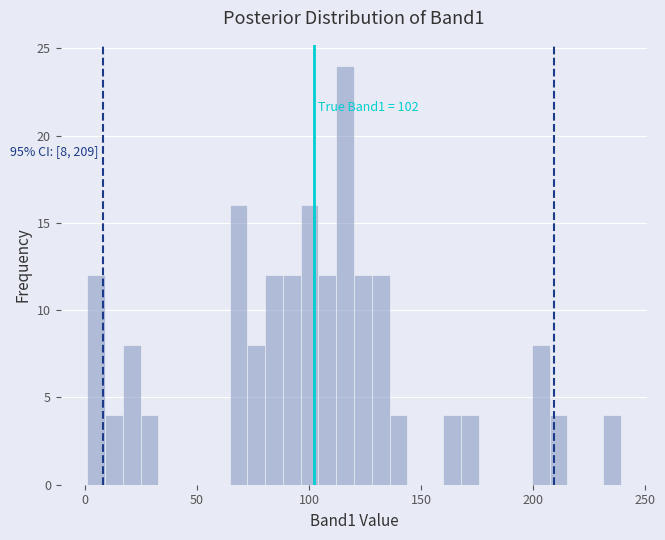

Read against the x-axis, roughly where is the centre of the tallest bar?

115